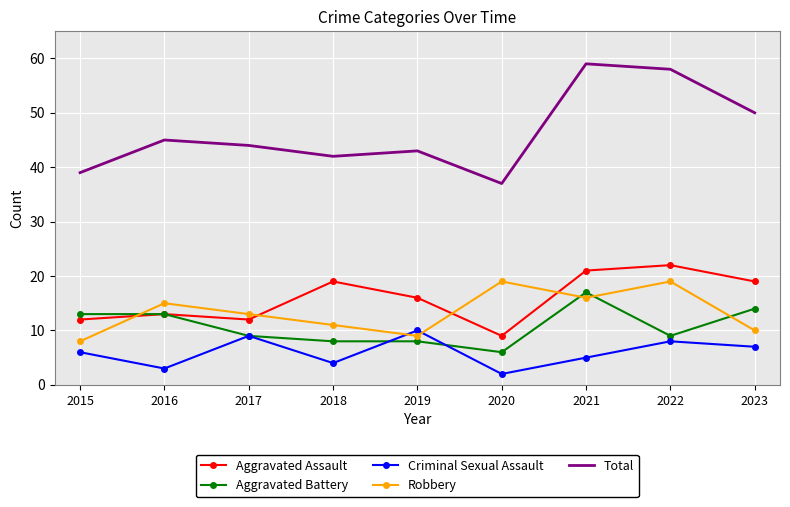

At how many categories does at least one series exceed 16?

9